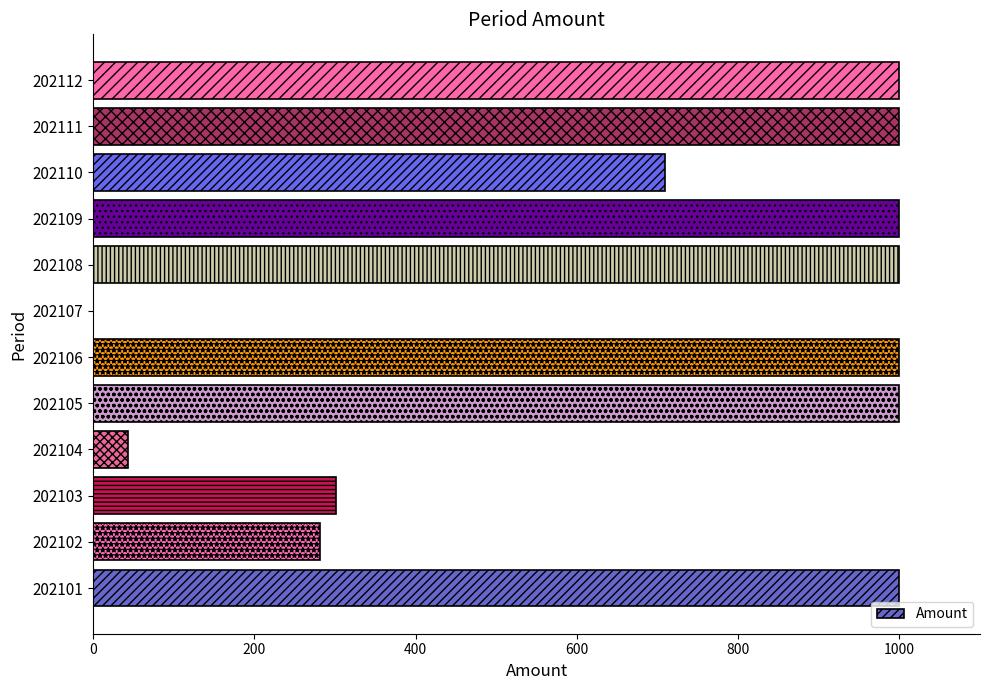

Reading bottom to top, what are all the values shown in this chart?

202101=1000.0	202102=281.7	202103=301.5	202104=42.6	202105=1000.0	202106=1000.0	202107=0.0	202108=1000.0	202109=1000.0	202110=709.0	202111=1000.0	202112=1000.0